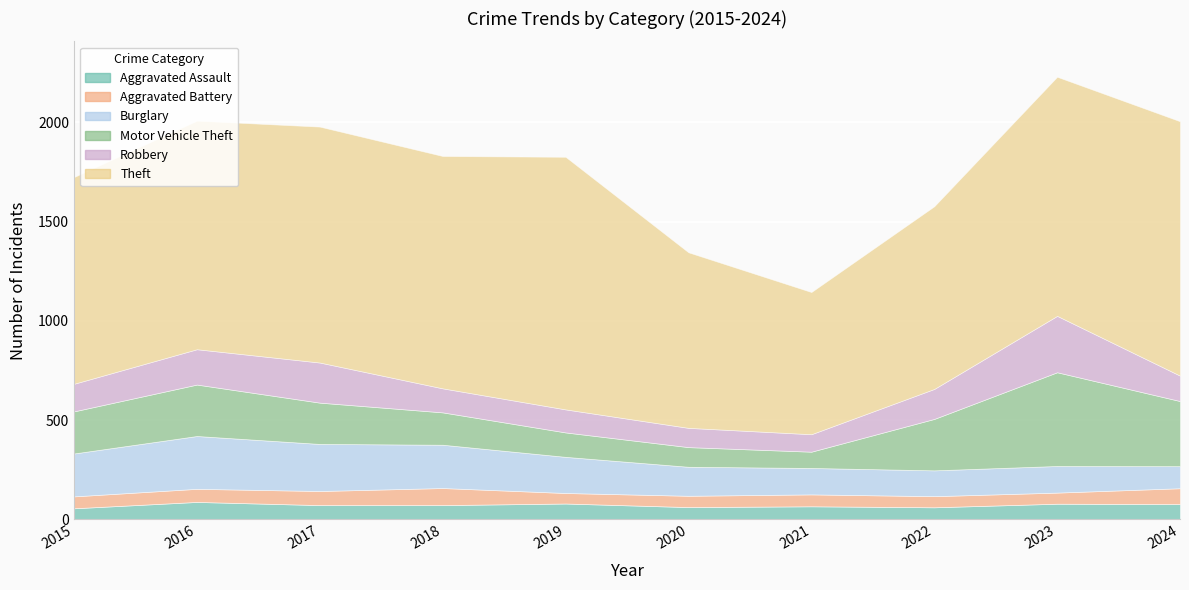

Reading right to left, list all the values displayed in this chart.

Aggravated Assault: 77	79	61	66	62	80	72	72	88	56
Aggravated Battery: 80	56	56	60	57	53	86	71	66	60
Burglary: 111	134	130	133	146	182	218	237	266	216
Motor Vehicle Theft: 328	472	259	82	99	123	163	208	259	212
Robbery: 128	284	151	88	97	116	121	202	178	139
Theft: 1281	1204	920	716	884	1272	1170	1188	1151	1041